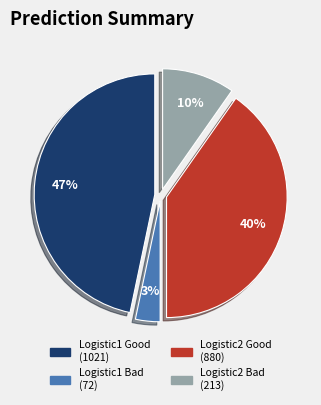

Combined, do Logistic2 Bad and Logistic1 Good account for over 50%?

Yes